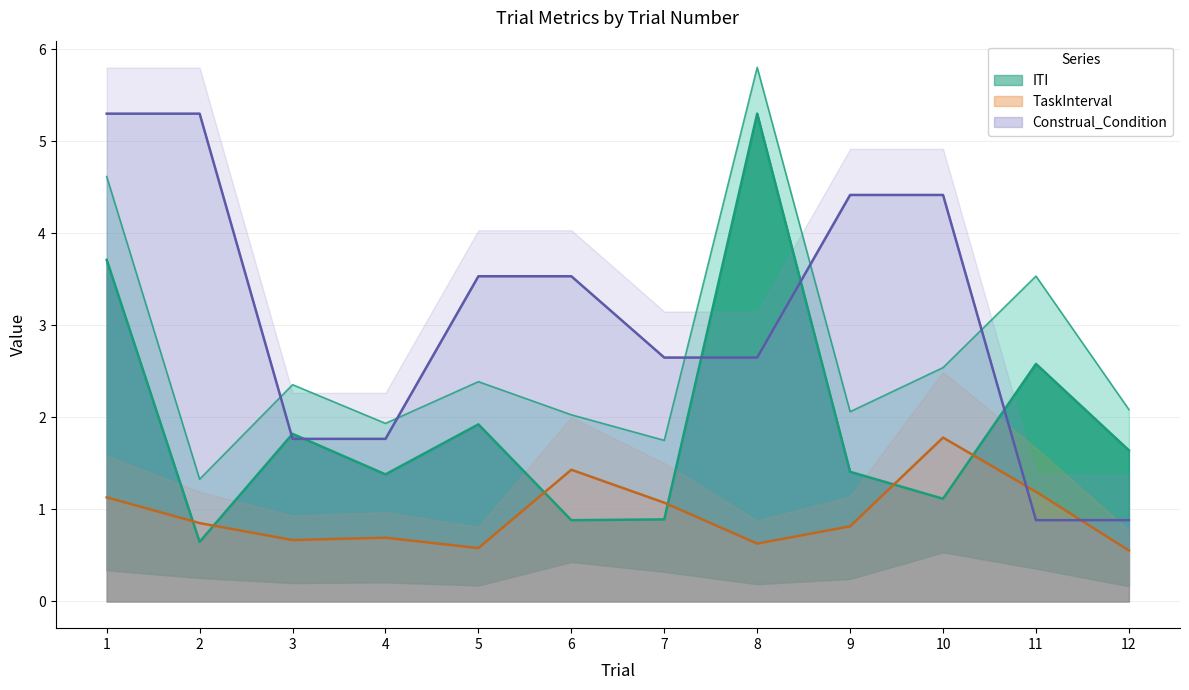

True or false: ITI and TaskInterval cross at least once.

True